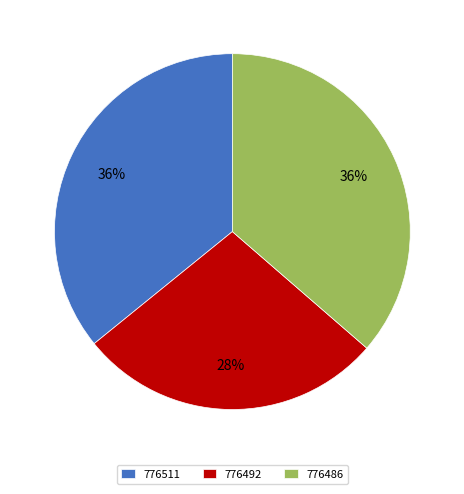

To the nearest percent, what portion does 776486 represent?

36%